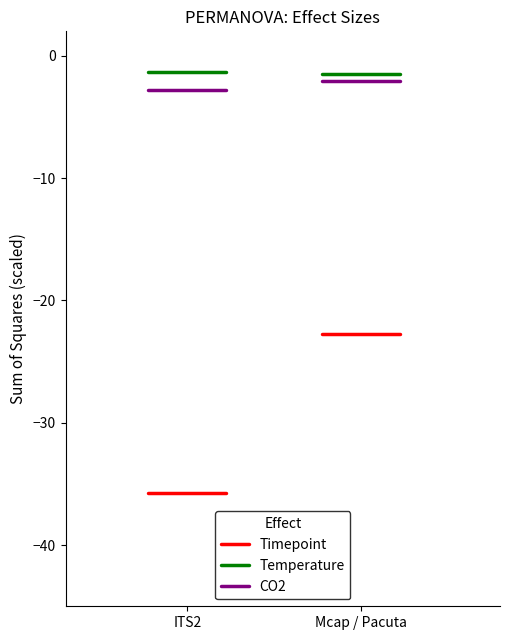

Which series changed the most between ITS2 and Mcap / Pacuta?

Timepoint